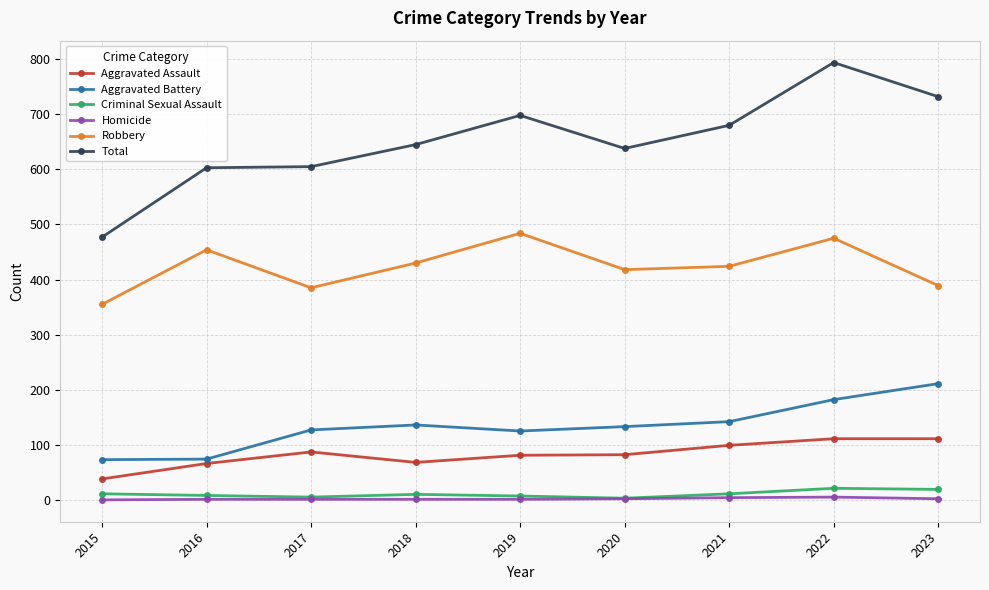

True or false: Criminal Sexual Assault and Robbery intersect in this chart.

False